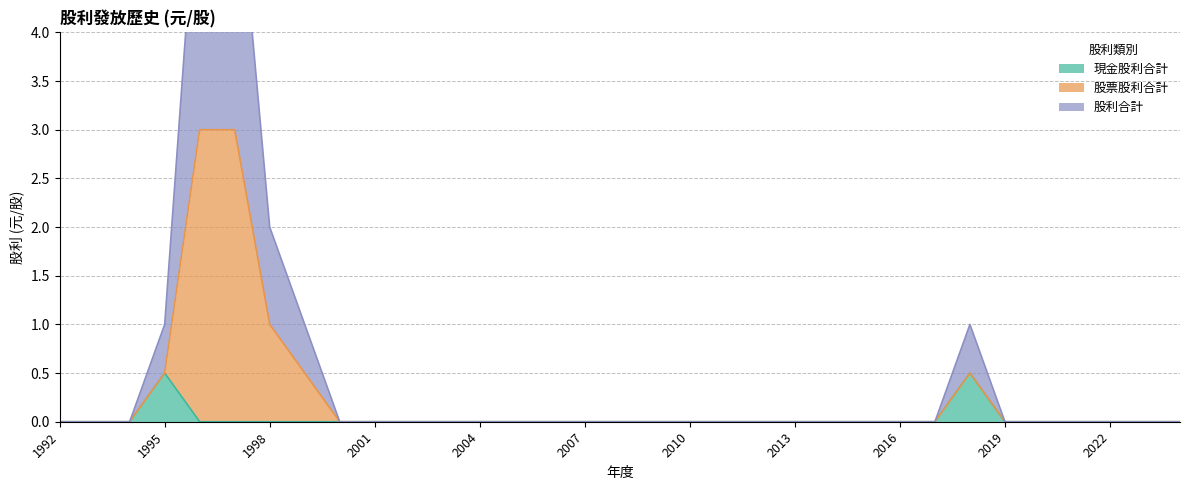

List the series in order of their overall mean, lowest first.

現金股利合計, 股票股利合計, 股利合計